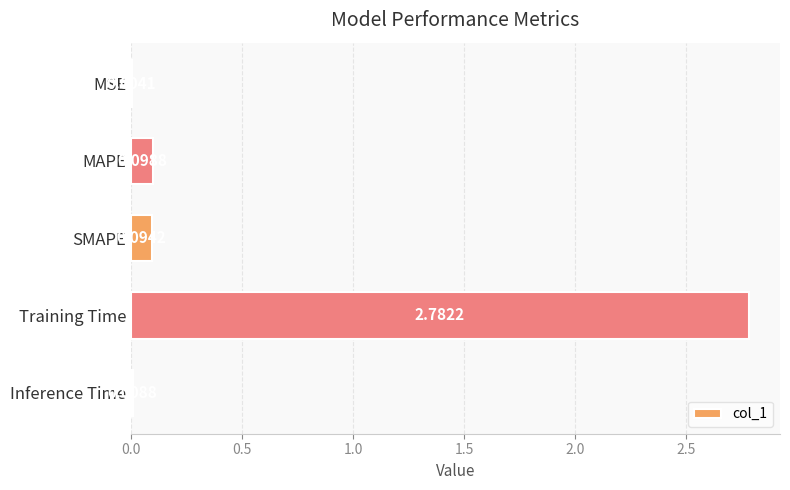

Between MAPE and Inference Time, which is larger?

MAPE